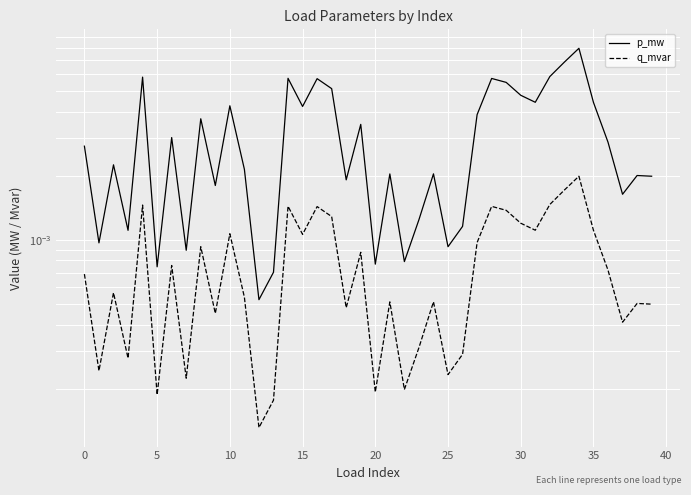

What is the label of the 1st point from the right?

39